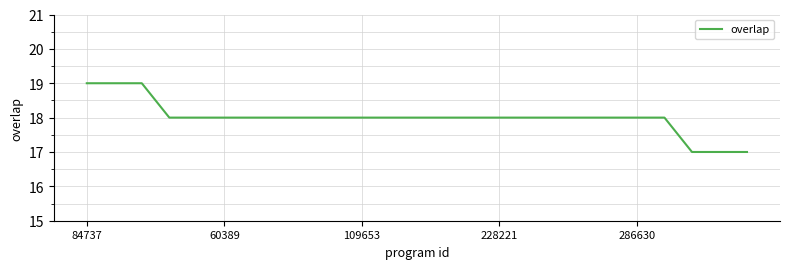

What is the minimum value shown in the chart?

17